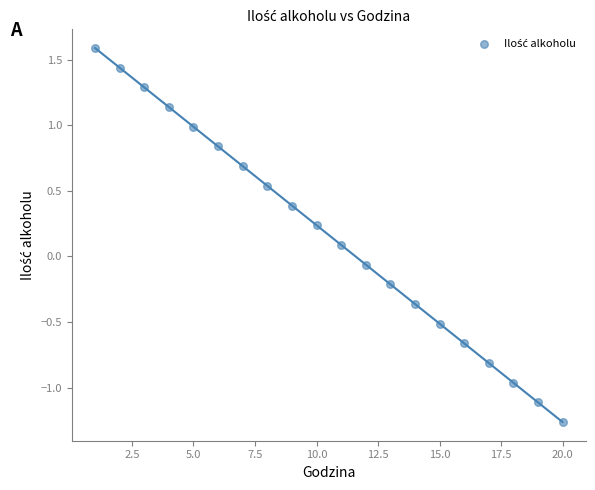

What is the range of X values (max minus min)?

19.0